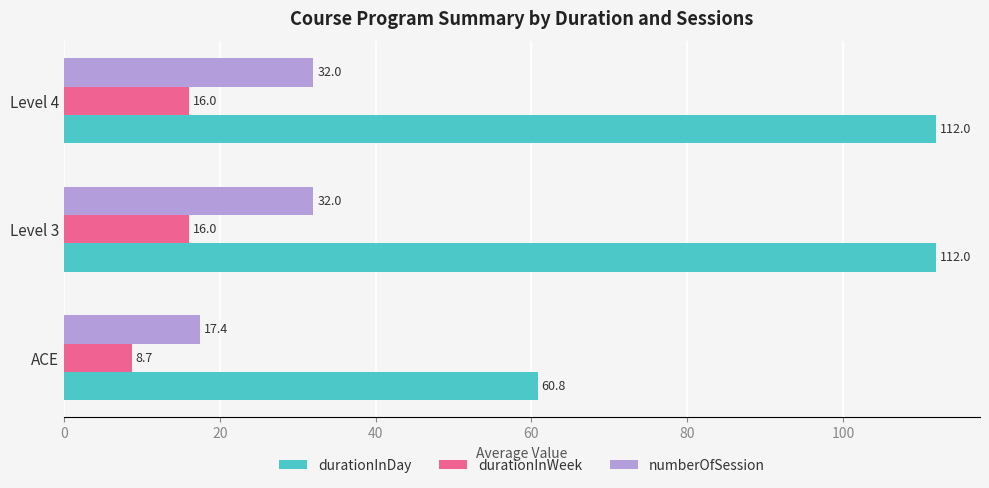

Which series has the widest spread of values?

durationInDay